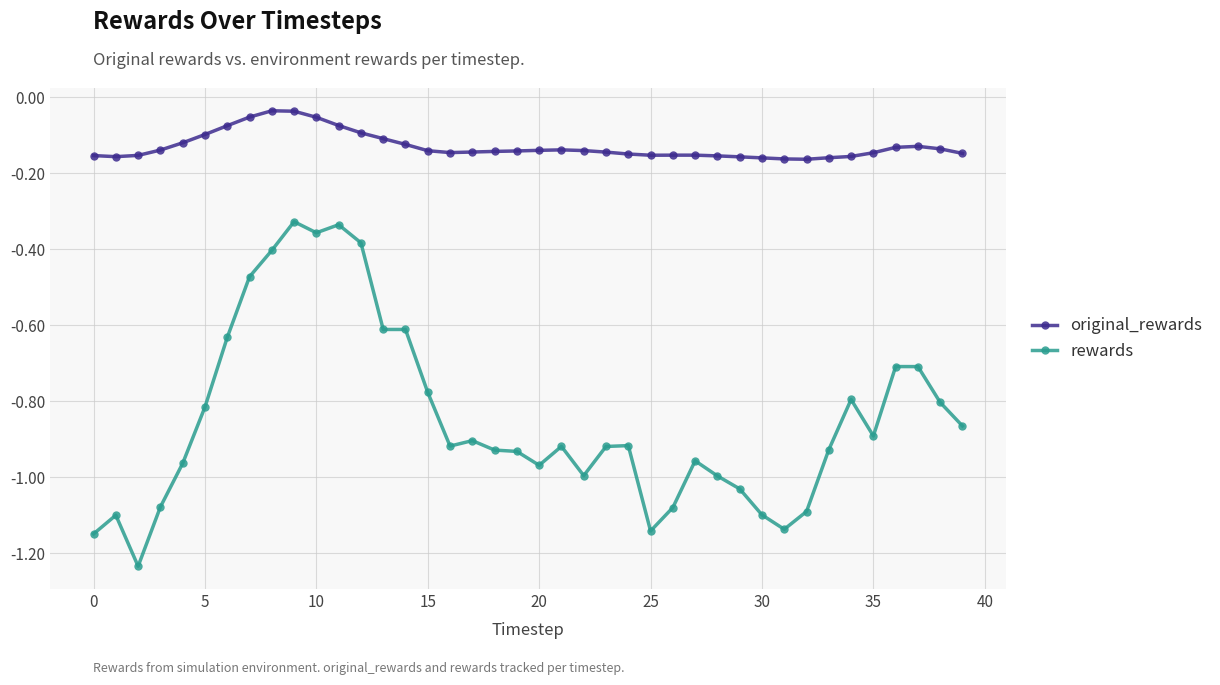

List the series in order of their peak value, highest first.

original_rewards, rewards